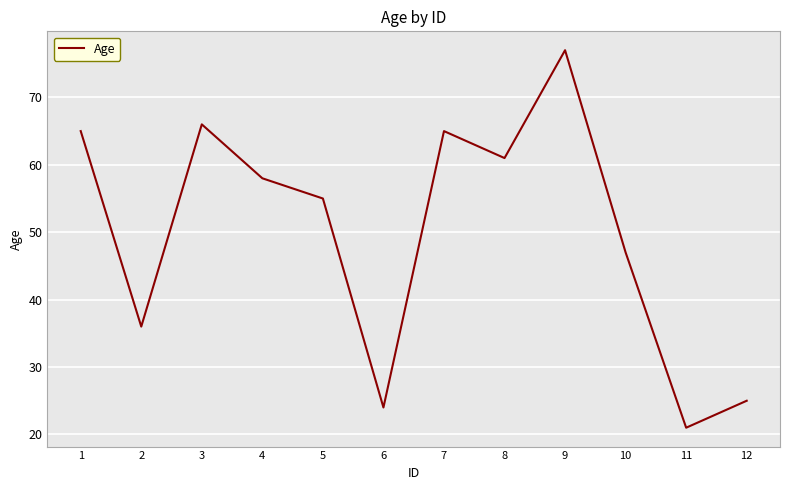

Reading left to right, what are all the values shown in this chart?

1=65	2=36	3=66	4=58	5=55	6=24	7=65	8=61	9=77	10=47	11=21	12=25